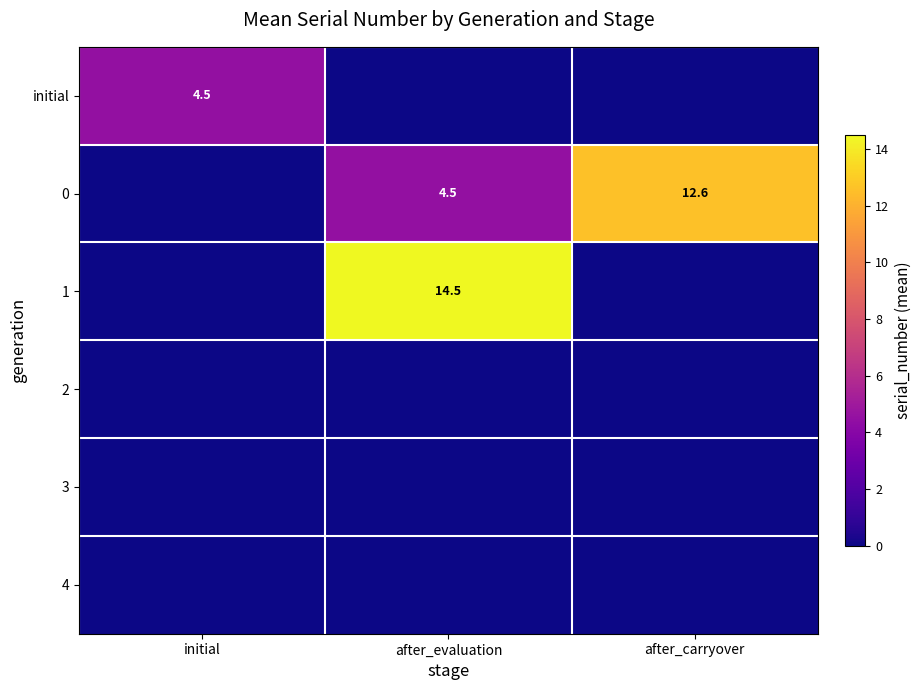

Is it true that 1 equals 14.5 at after_evaluation?

True